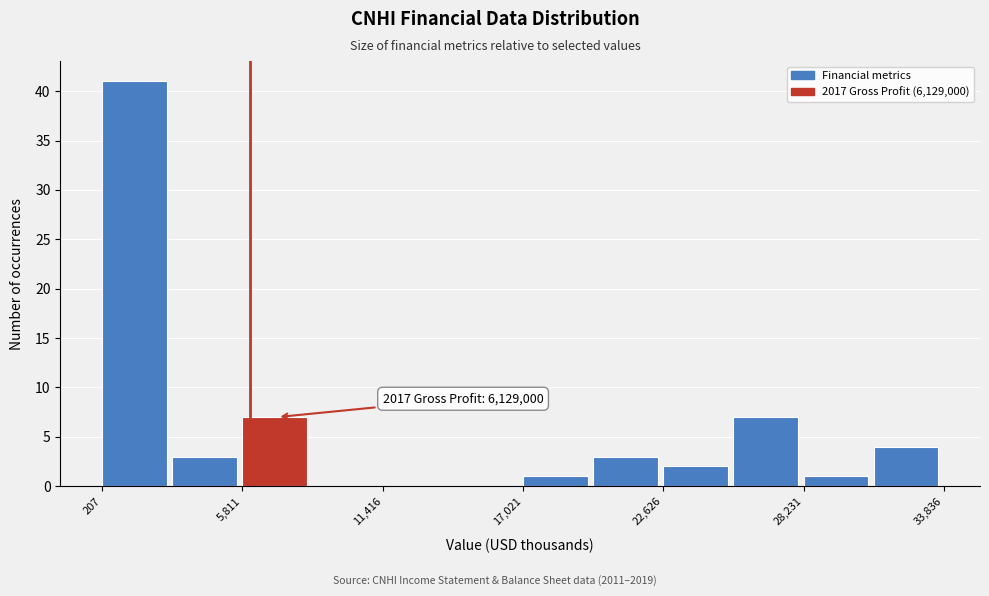

Read against the x-axis, roughly where is the centre of the tallest bar?

1000